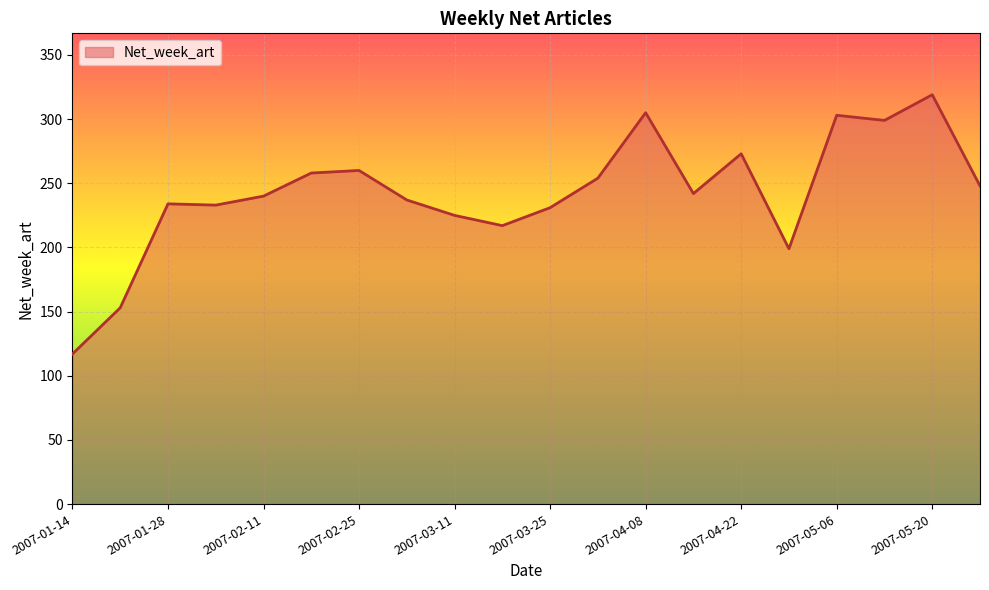

What is the difference between the maximum and minimum values?

202